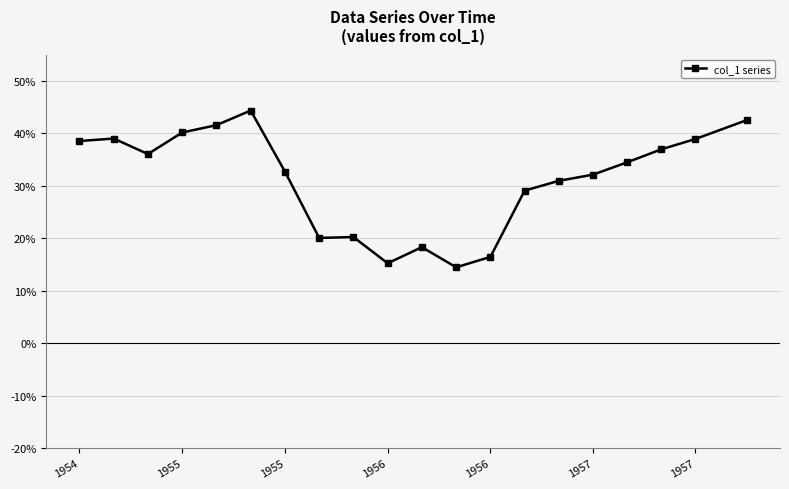

What is the value of the 19th point from the left?

38.9